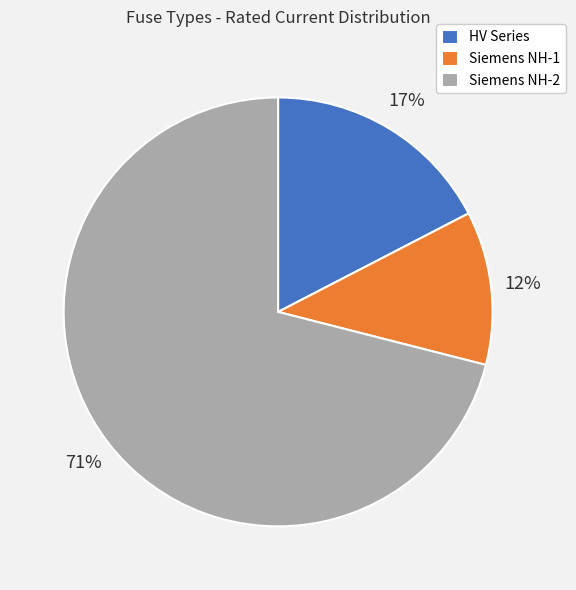

Is there a majority slice in this chart?

Yes